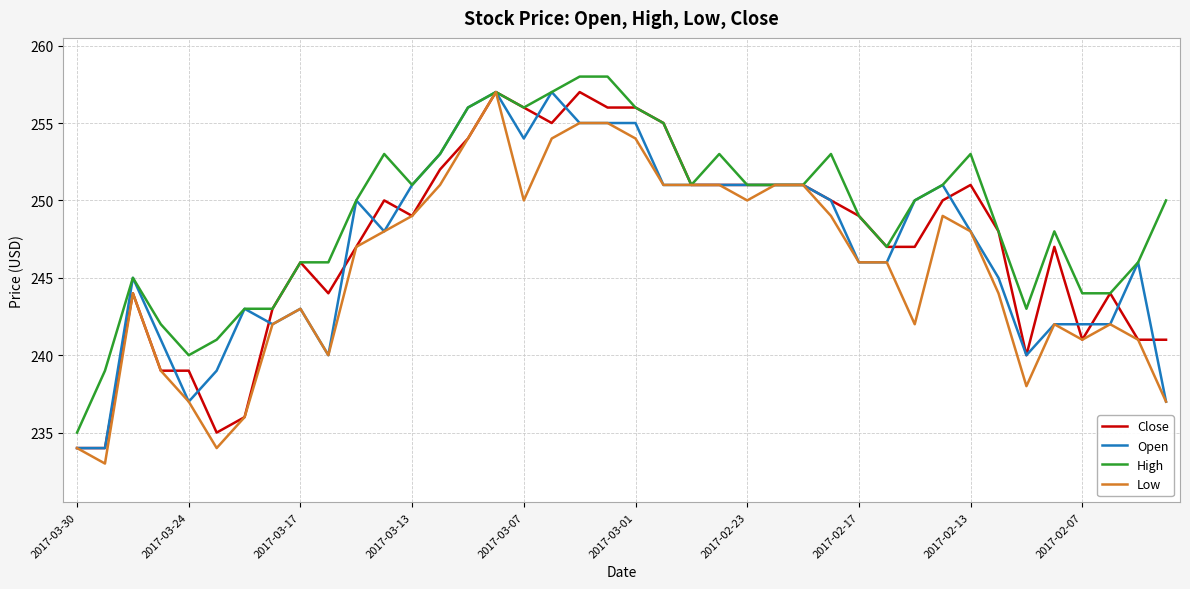

What is the maximum value for Low?

257